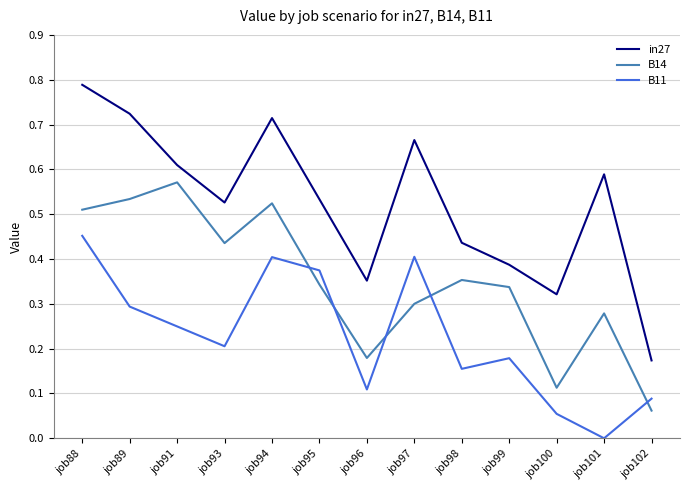

At how many categories does at least one series exceed 0?

13